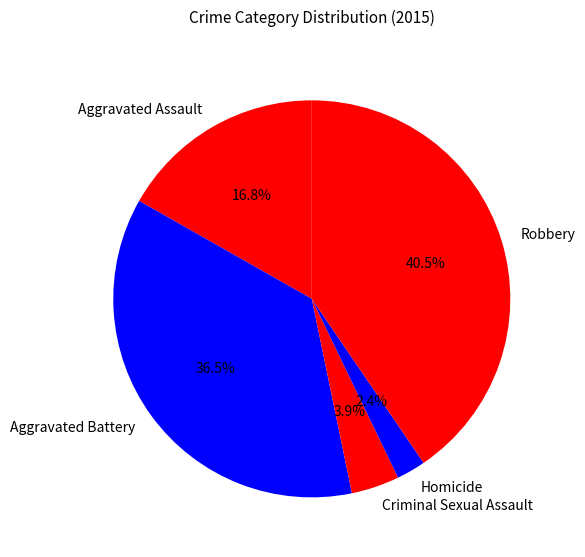

Is it true that Aggravated Assault is 29% of the pie?

False